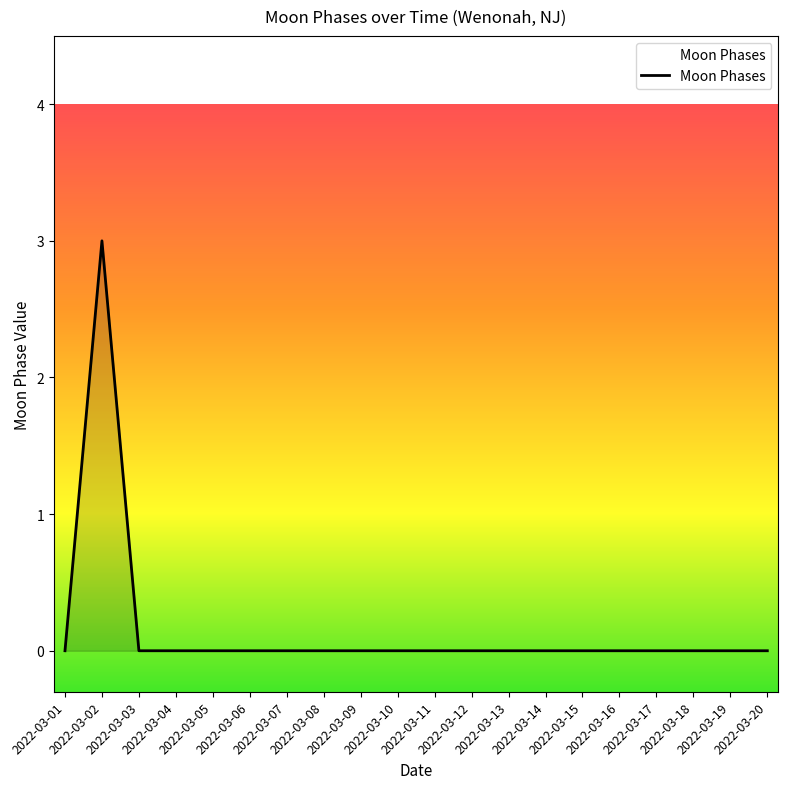

Is it true that the value at 2022-03-09 is 0?

True